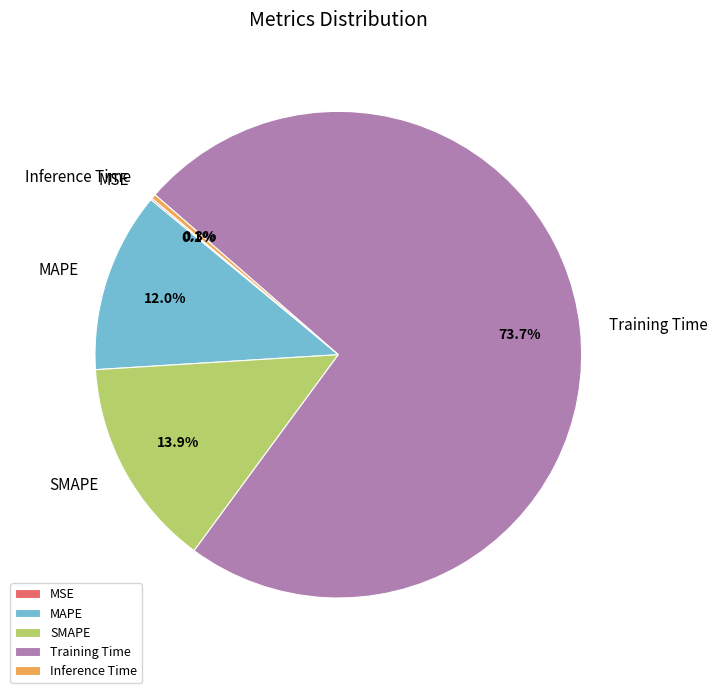

Which category has the biggest portion of the pie?

Training Time